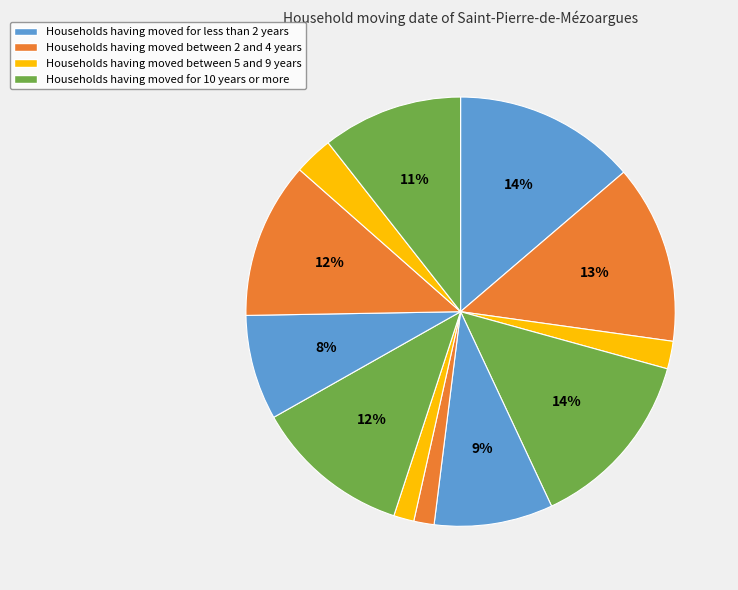

How many slices are in this pie chart?

12